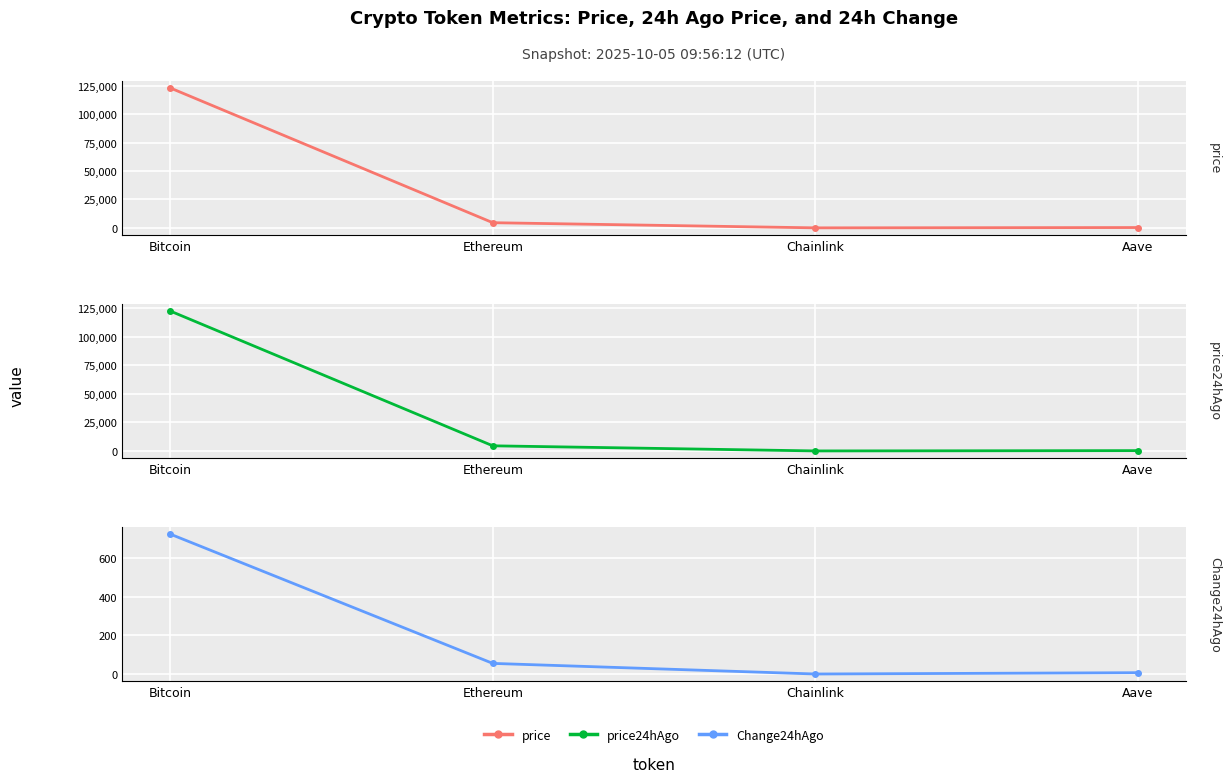

Rank the series at Chainlink from highest to lowest value.

price, price24hAgo, Change24hAgo